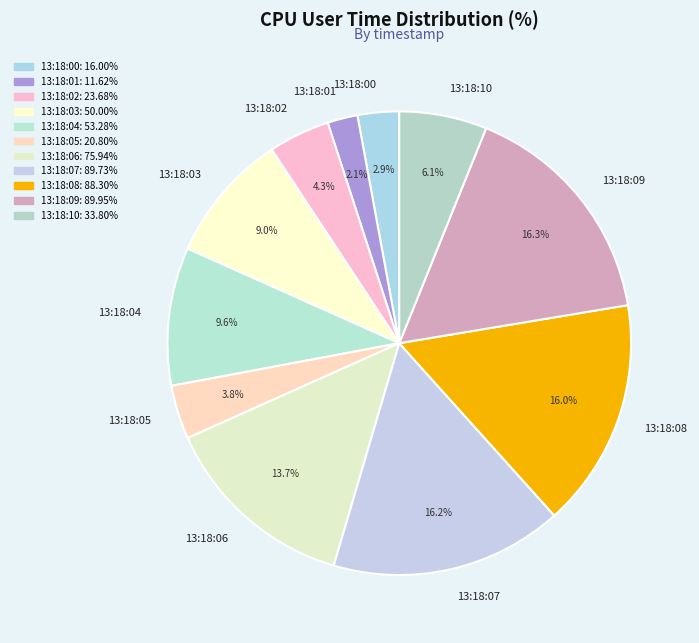

Is there any slice that represents more than half of the pie?

No